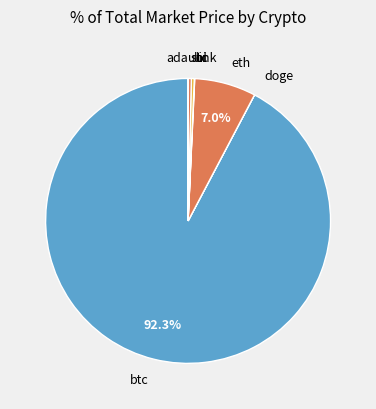

Does eth account for over 50% of the chart?

No